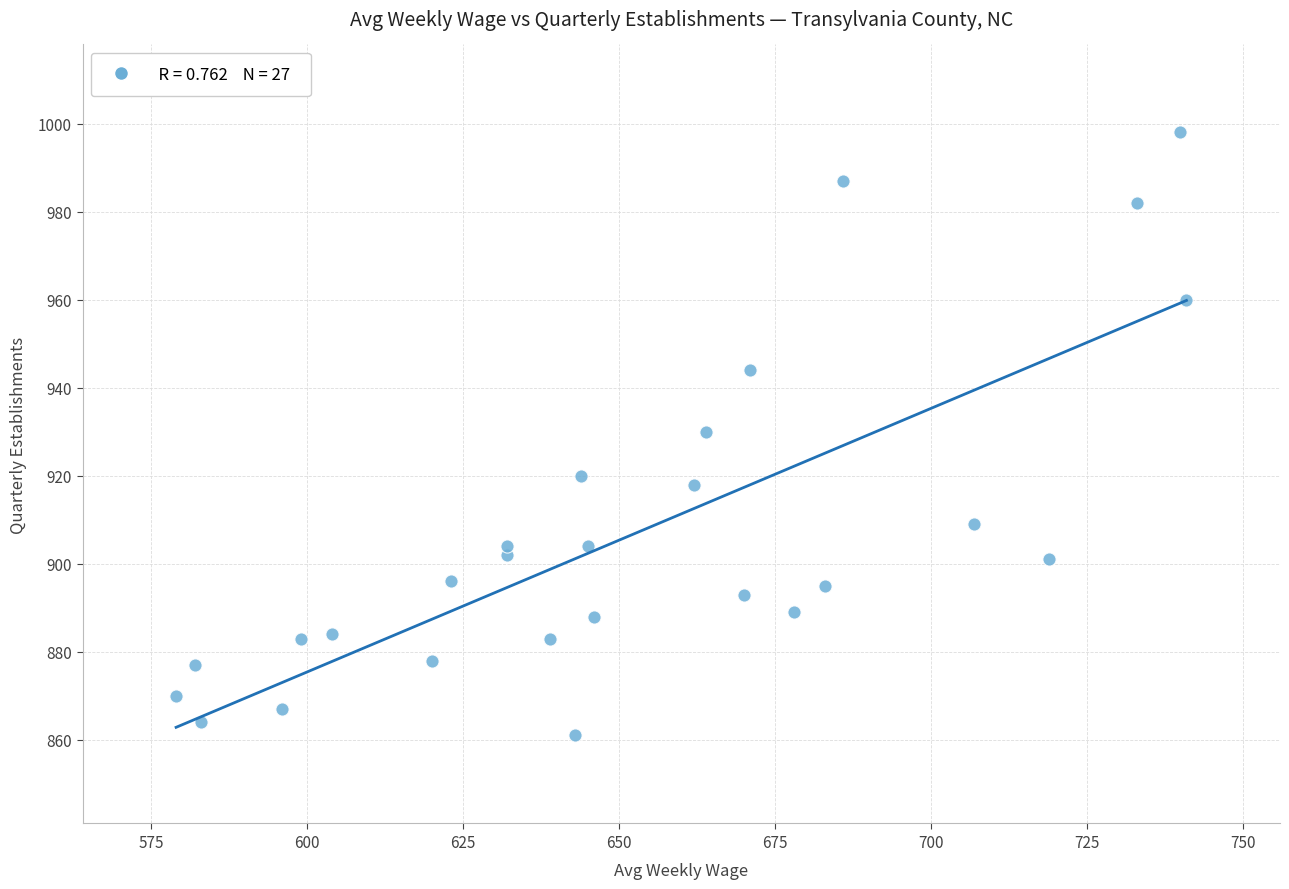

What is the range of X values (max minus min)?

162